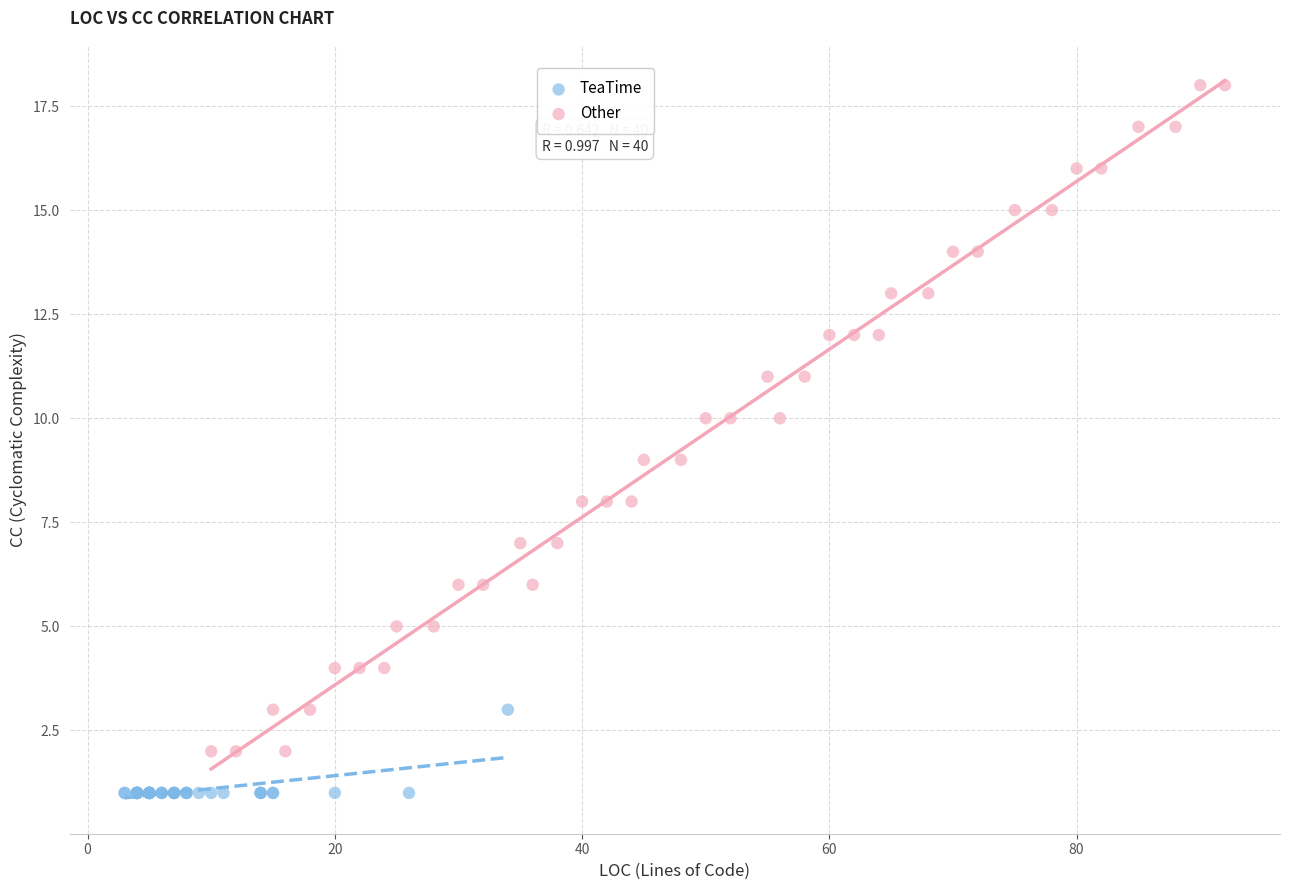

Which series contains the lowest Y value?

TeaTime